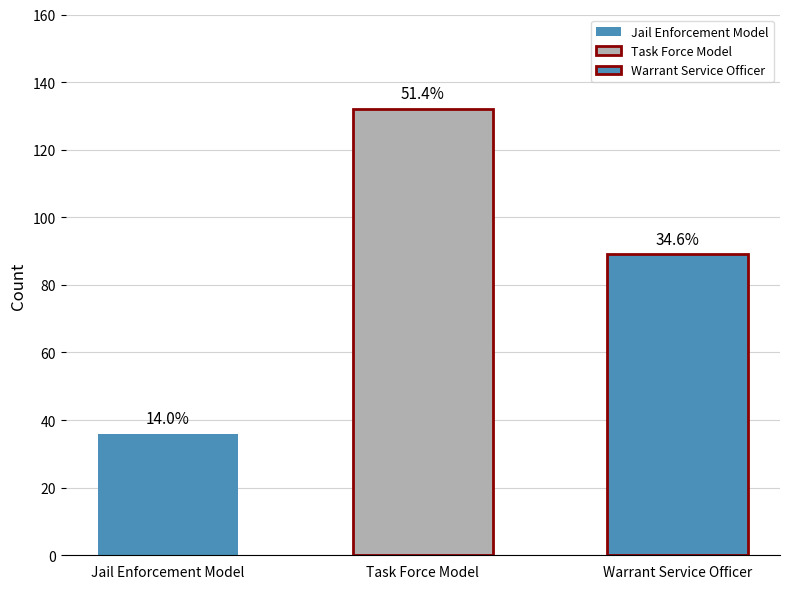

What position from the right is Task Force Model?

2